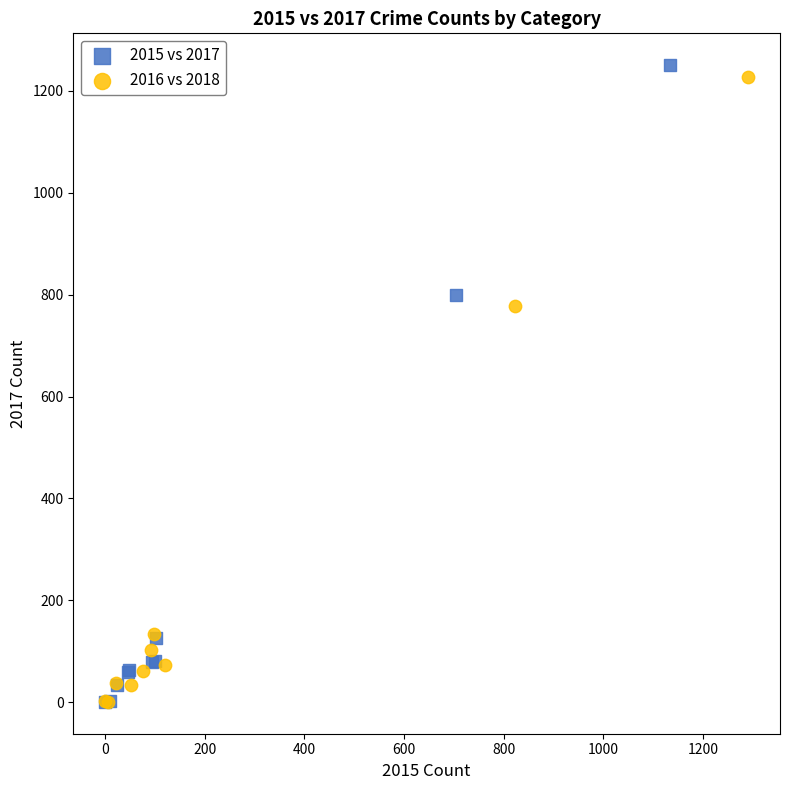

Which series has the largest Y range (max minus min)?

2015 vs 2017